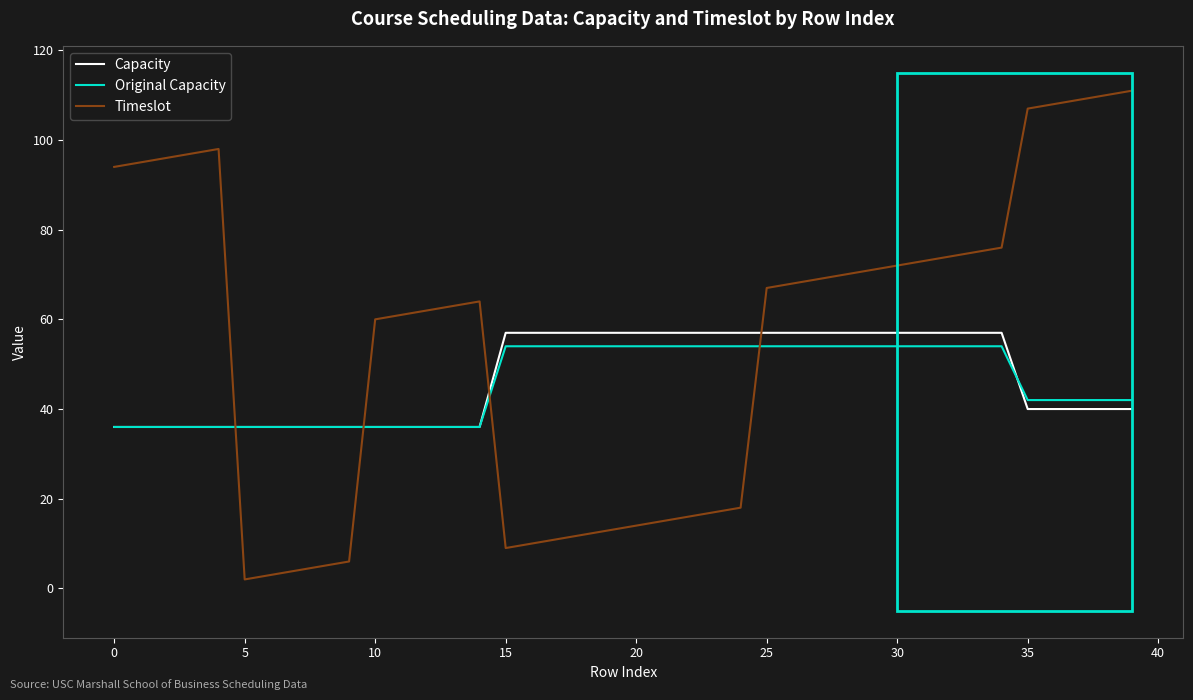

What is the maximum value for Original Capacity?

54